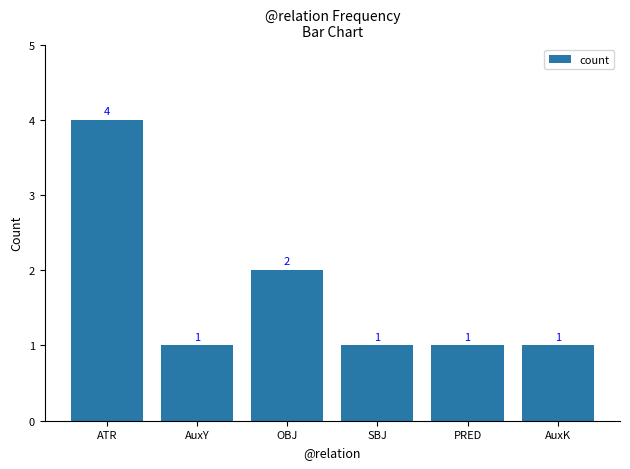

What is the difference between the maximum and second lowest values?

3